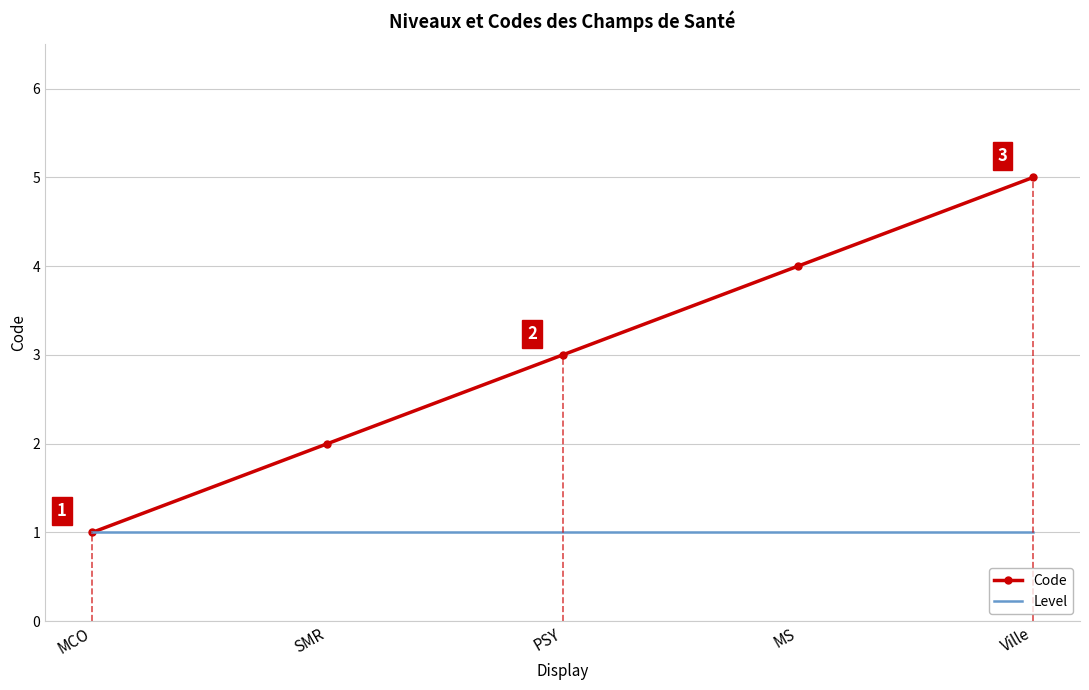

Reading right to left, transcribe all the data shown in this chart.

Code: Ville=5	MS=4	PSY=3	SMR=2	MCO=1
Level: Ville=1	MS=1	PSY=1	SMR=1	MCO=1